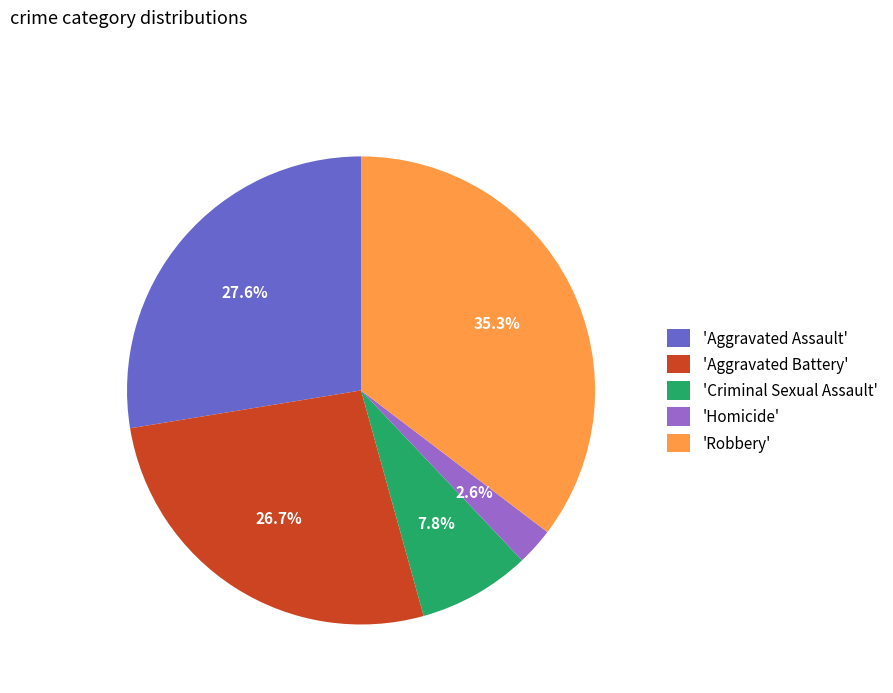

What percentage is NOT represented by 'Aggravated Battery'?

73.3%